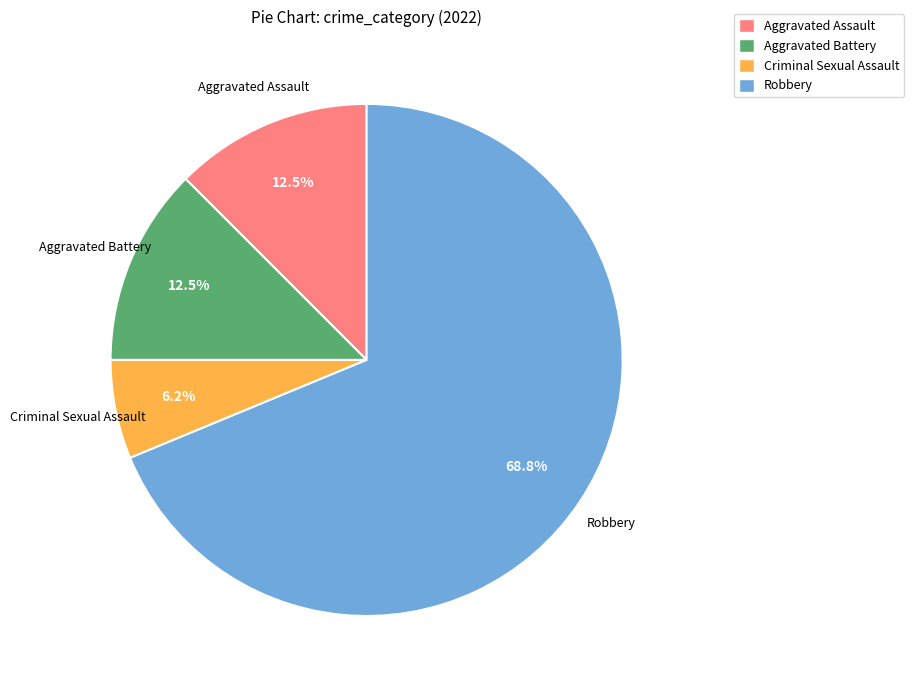

What is the majority slice?

Robbery